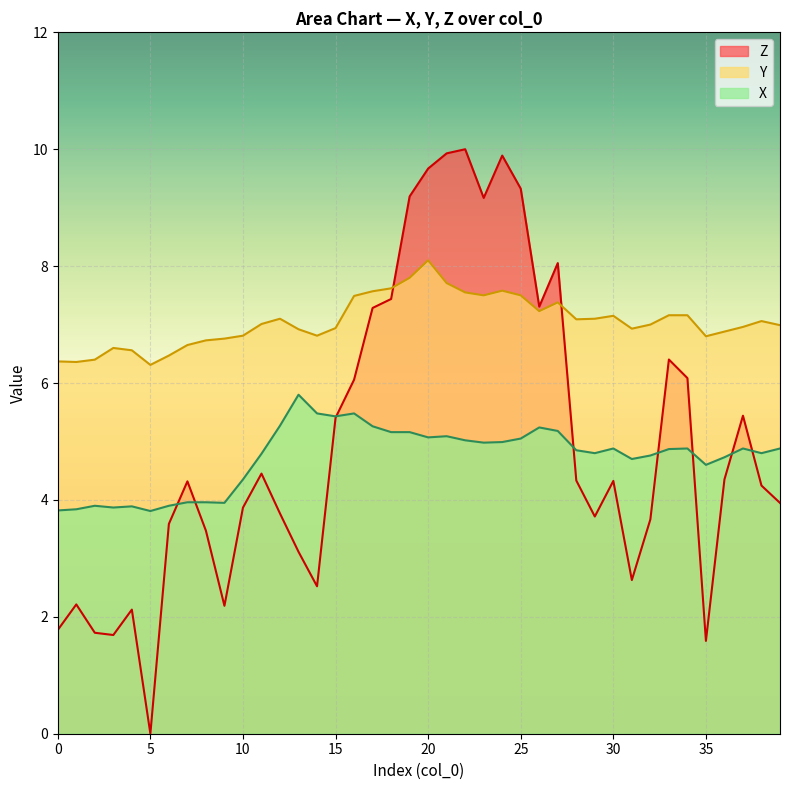

How many lines are shown in the chart?

3